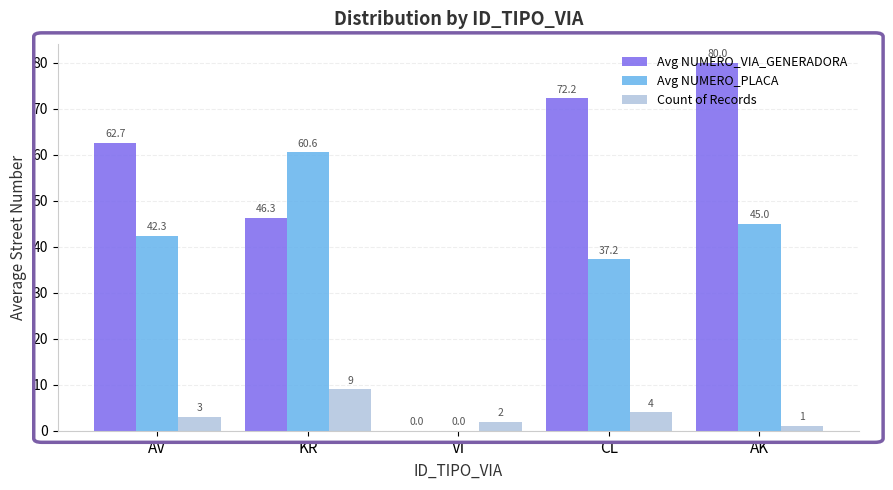

At which category does the chart reach its peak across all series?

AK